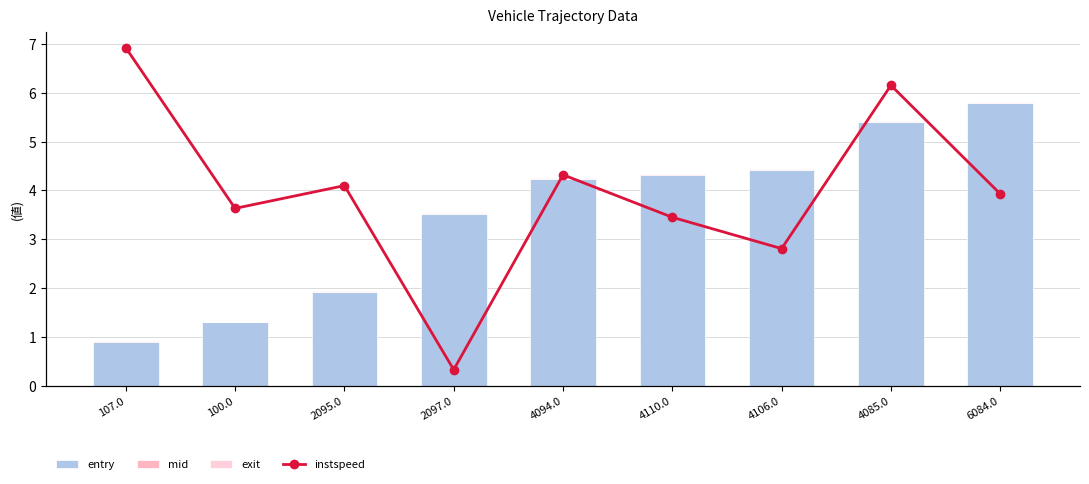

Is it true that mid equals 0.0 at 4110.0?

False